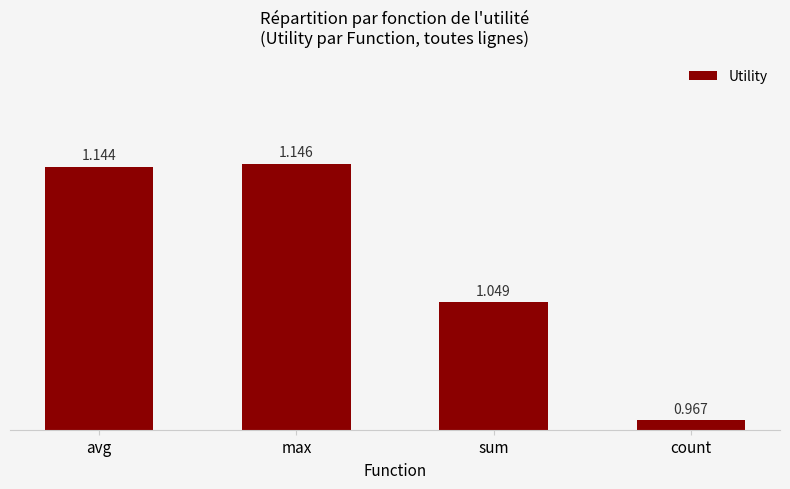

Does the chart contain stacked bars?

No